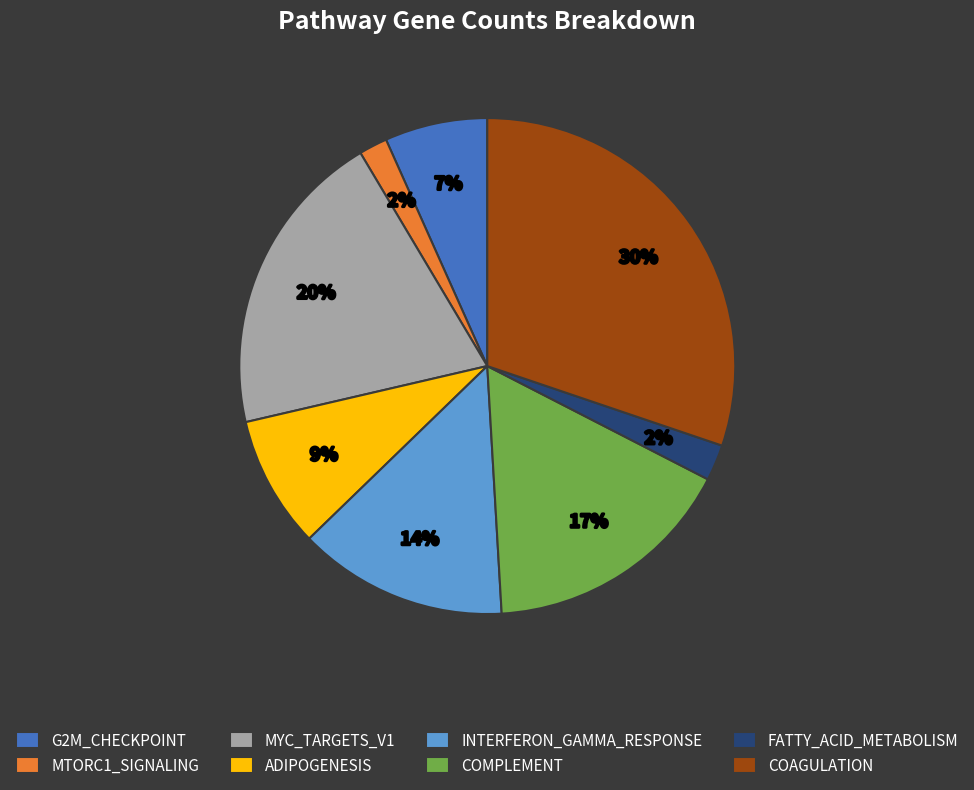

Is there a majority slice in this chart?

No